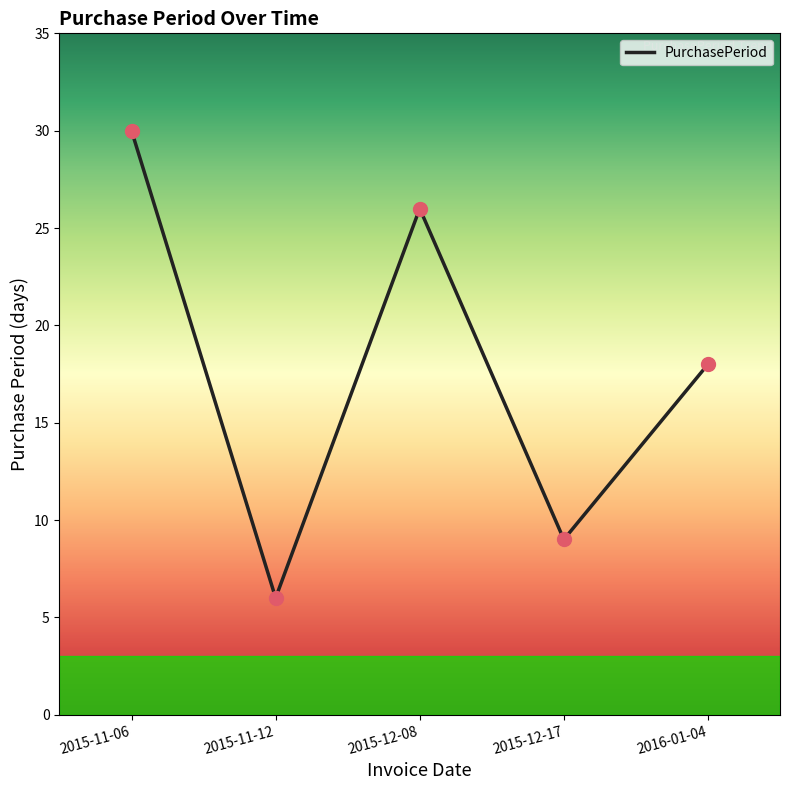

What is the ratio of the value at 2015-11-06 to the value at 2016-01-04?

1.7